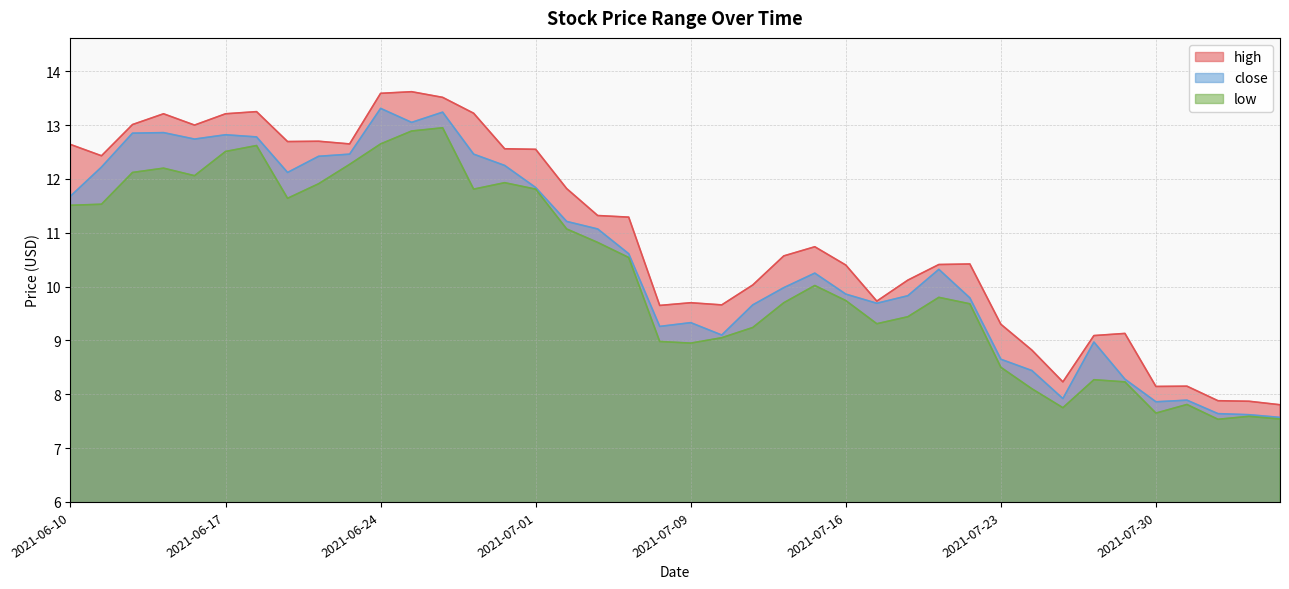

Reading left to right, list all the values displayed in this chart.

high: 12.6	12.4	13.0	13.2	13.0	13.2	13.2	12.7	12.7	12.7	13.6	13.6	13.5	13.2	12.6	12.6	11.8	11.3	11.3	9.7	9.7	9.7	10.0	10.6	10.7	10.4	9.7	10.1	10.4	10.4	9.3	8.8	8.2	9.1	9.1	8.1	8.2	7.9	7.9	7.8
close: 11.7	12.2	12.8	12.9	12.7	12.8	12.8	12.1	12.4	12.5	13.3	13.1	13.2	12.5	12.2	11.8	11.2	11.1	10.6	9.3	9.3	9.1	9.7	10.0	10.2	9.9	9.7	9.8	10.3	9.8	8.7	8.4	7.9	9.0	8.3	7.9	7.9	7.6	7.6	7.6
low: 11.5	11.5	12.1	12.2	12.1	12.5	12.6	11.6	11.9	12.3	12.7	12.9	12.9	11.8	11.9	11.8	11.1	10.8	10.5	9.0	8.9	9.1	9.2	9.7	10.0	9.7	9.3	9.4	9.8	9.7	8.5	8.1	7.8	8.3	8.2	7.7	7.8	7.5	7.6	7.5